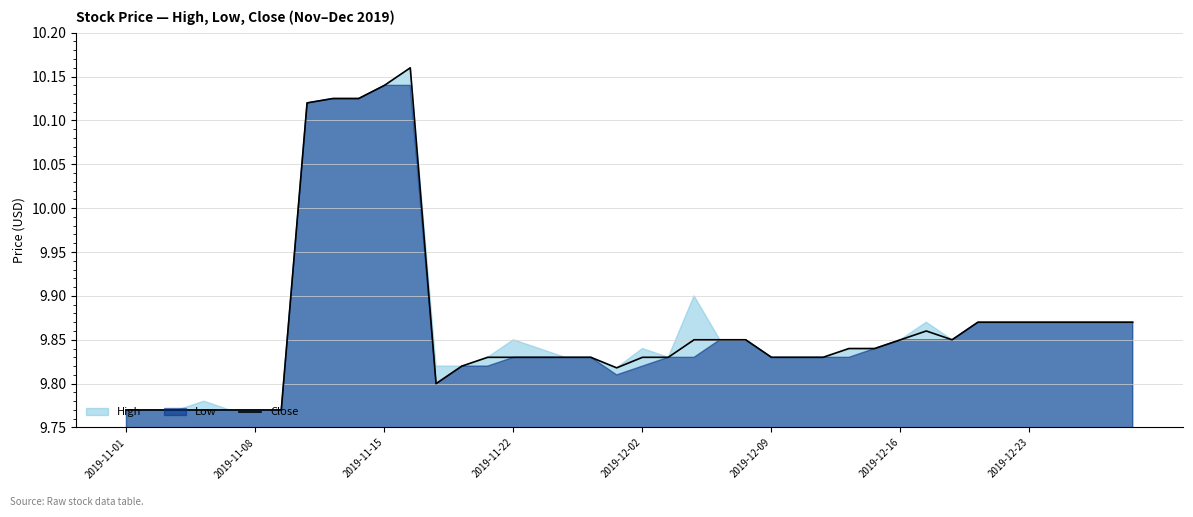

Does the chart display data point markers on the line(s)?

No